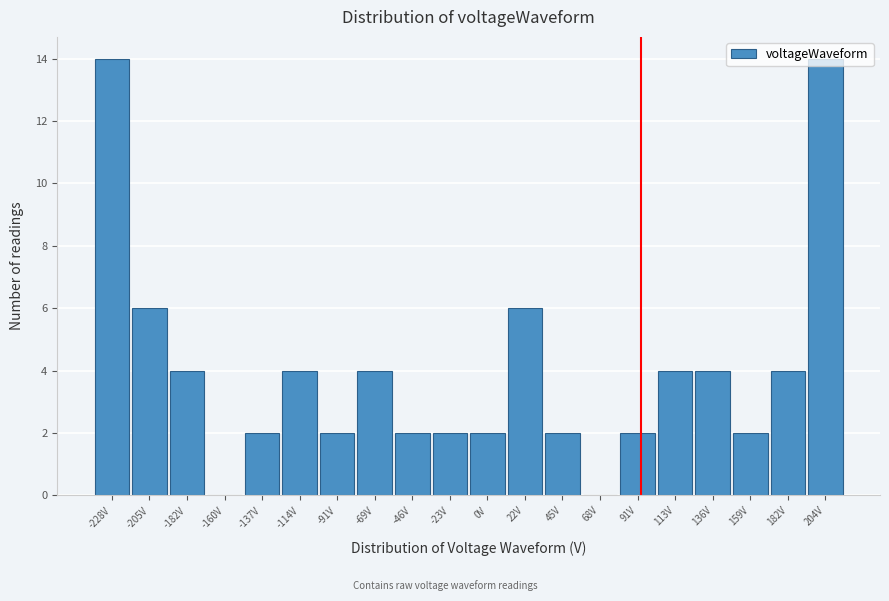

What is the sum of all values?

80